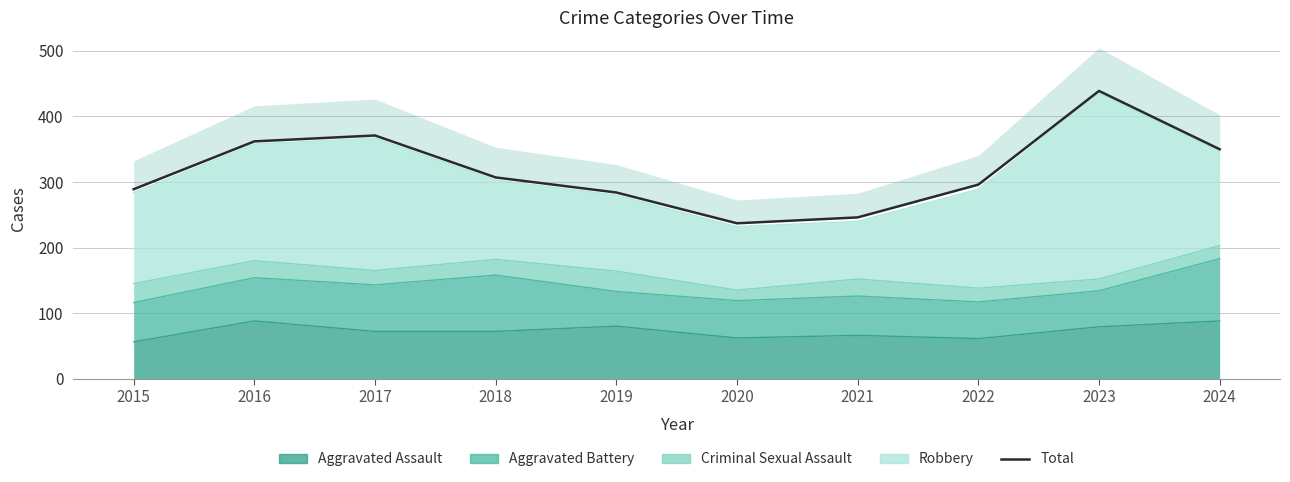

The chart shows a value of 516 at 2015. True or false?

False